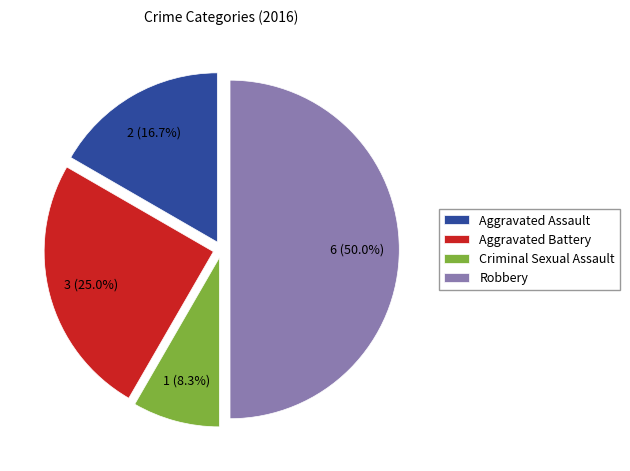

Approximately how many times larger is the value at Aggravated Assault compared to Robbery?

0.3